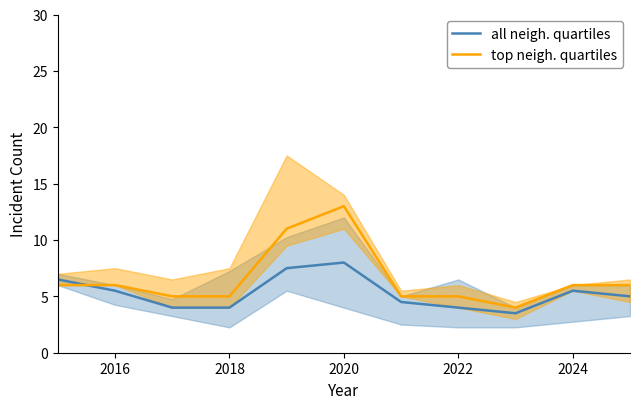

Is the value of top neigh. quartiles at 2020 greater than the value of all neigh. quartiles at 2020?

Yes